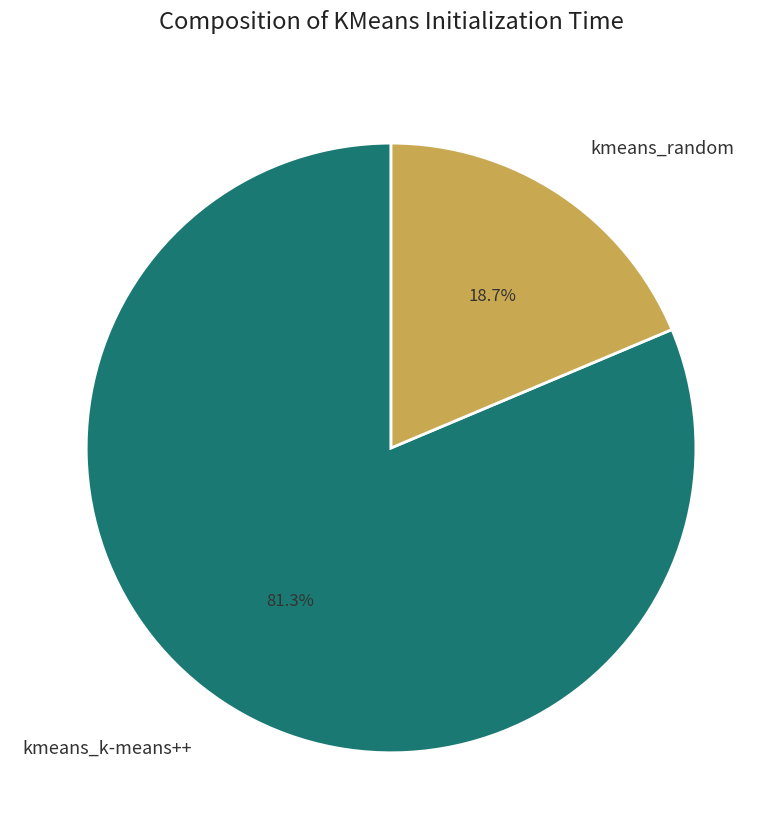

How many segments does this pie chart have?

2